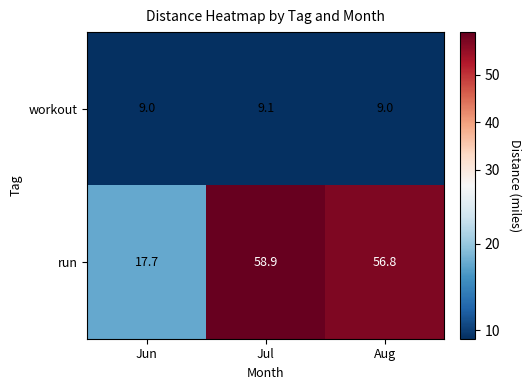

Rank the series at Aug from lowest to highest value.

workout, run